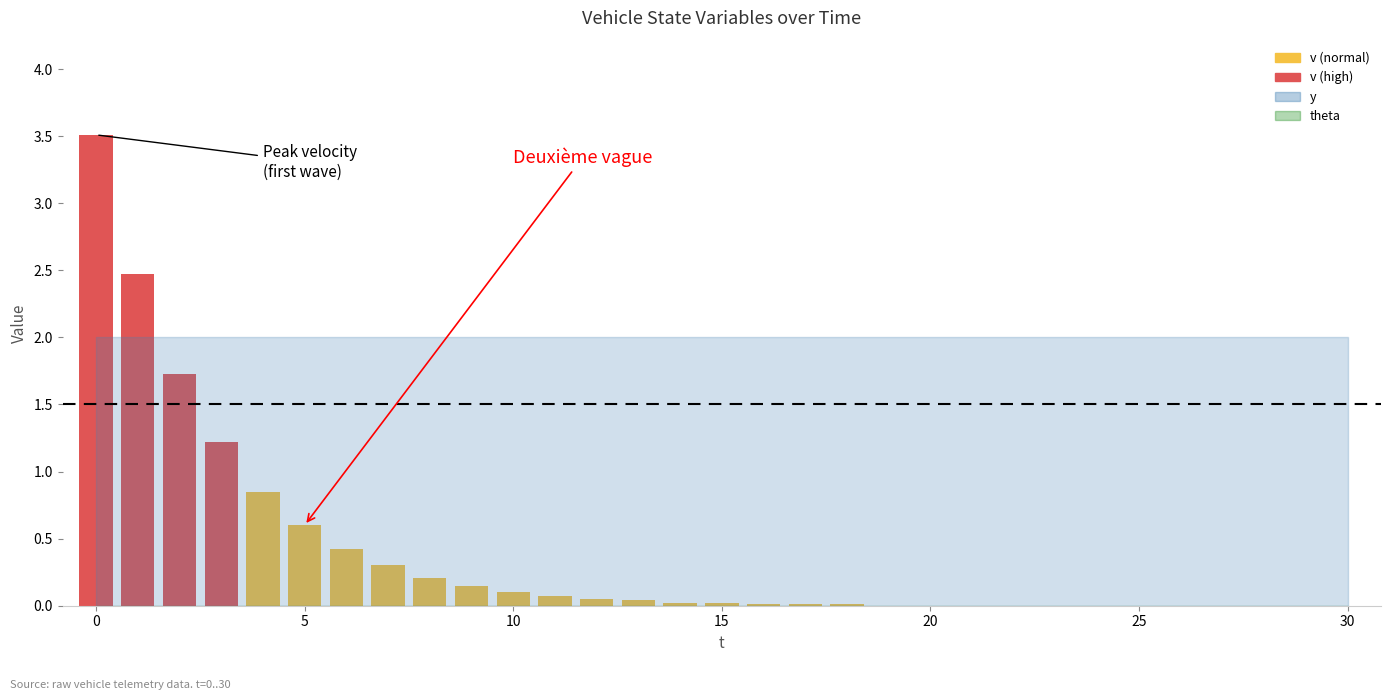

What is the average value of the v series?

0.4